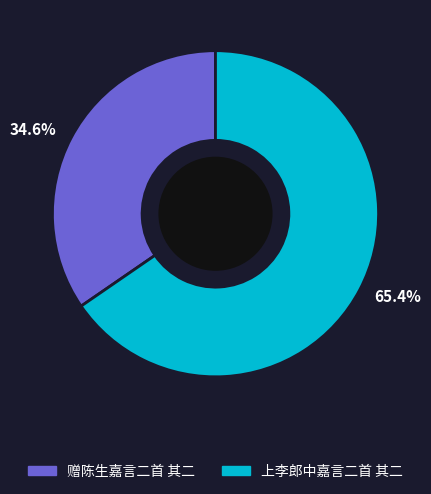

What is the ratio of the value at 65.4% to the value at 34.6%?

1.9